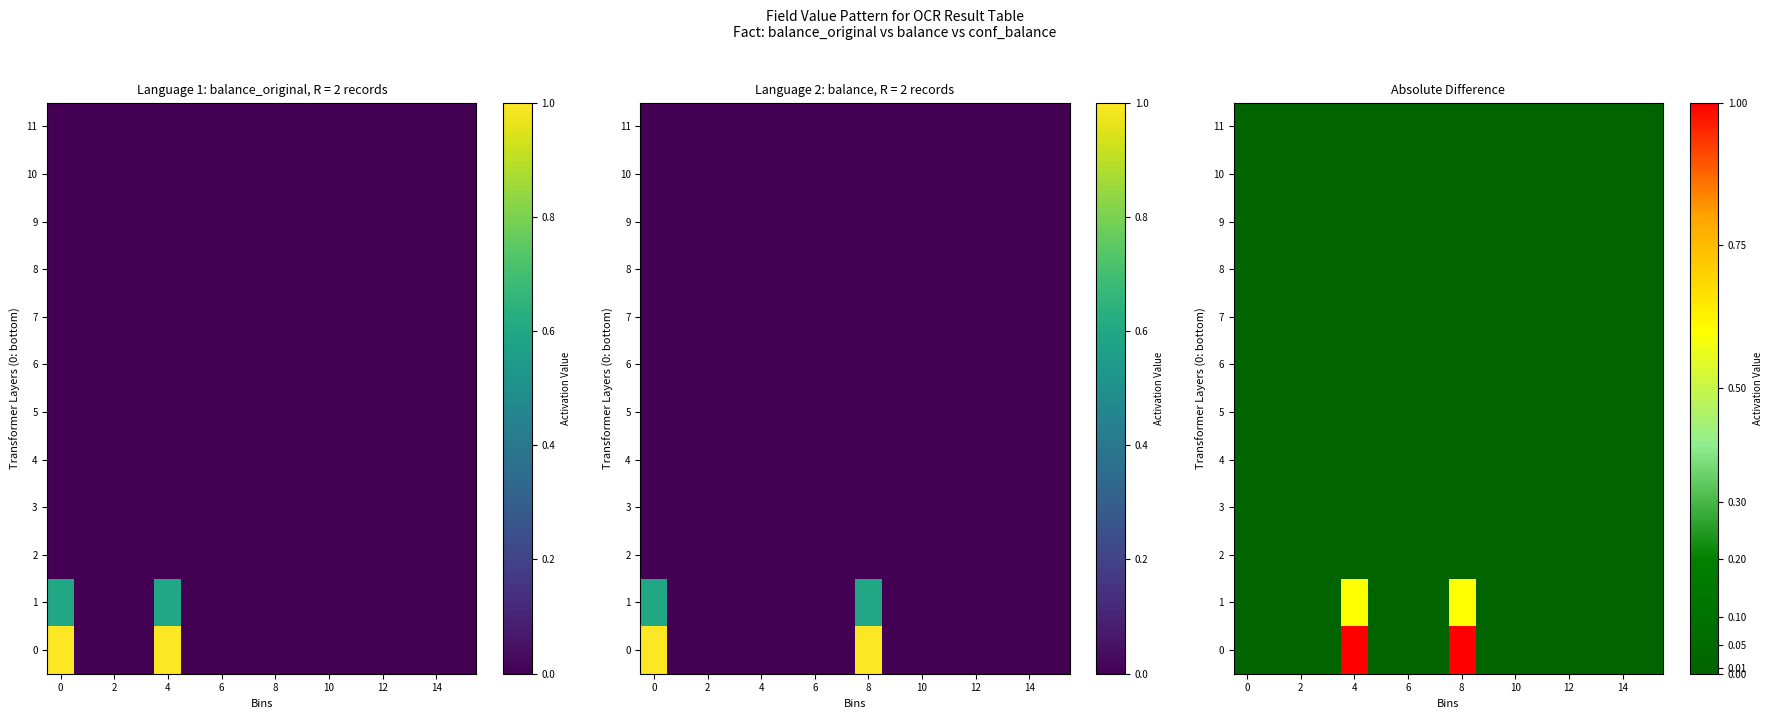

Rank the series by their maximum value, from highest to lowest.

0, 1, 2, 3, 4, 5, 6, 7, 8, 9, 10, 11